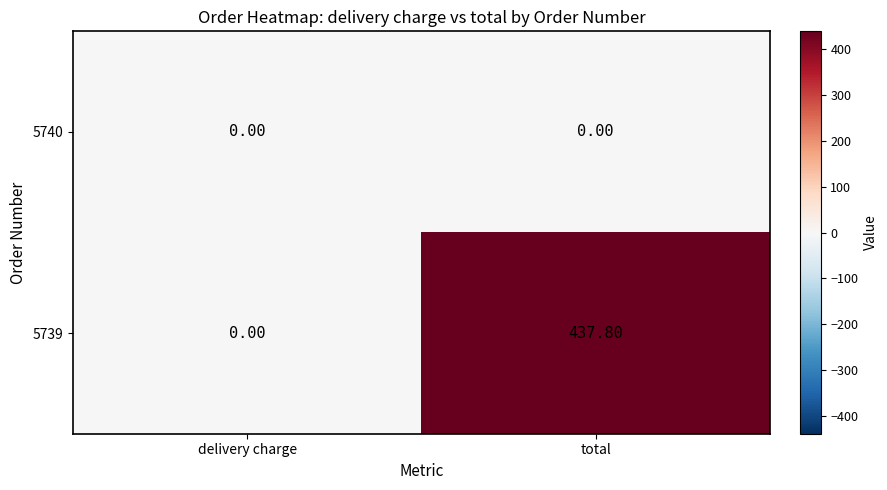

Which category has the highest value in the 5739 series?

total